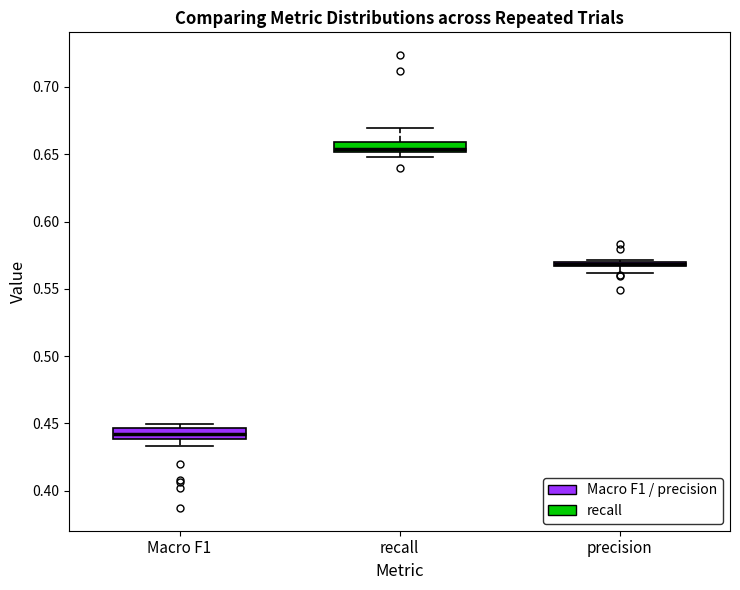

Where is the lower edge of the box for Macro F1 on the y-axis? The values are not printed on the chart, so give them approximately, as read against the axis.

0.440